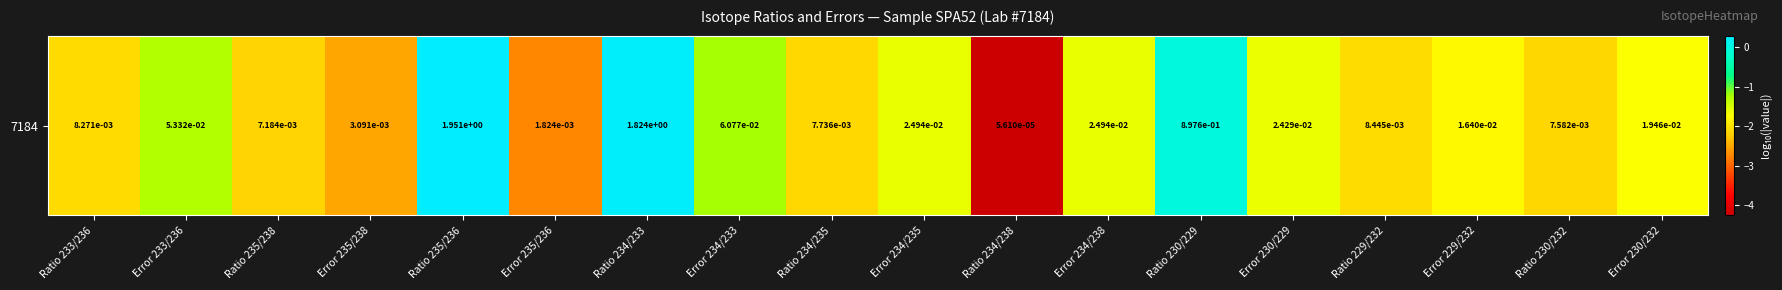

What is the minimum value shown in the chart?

-4.3